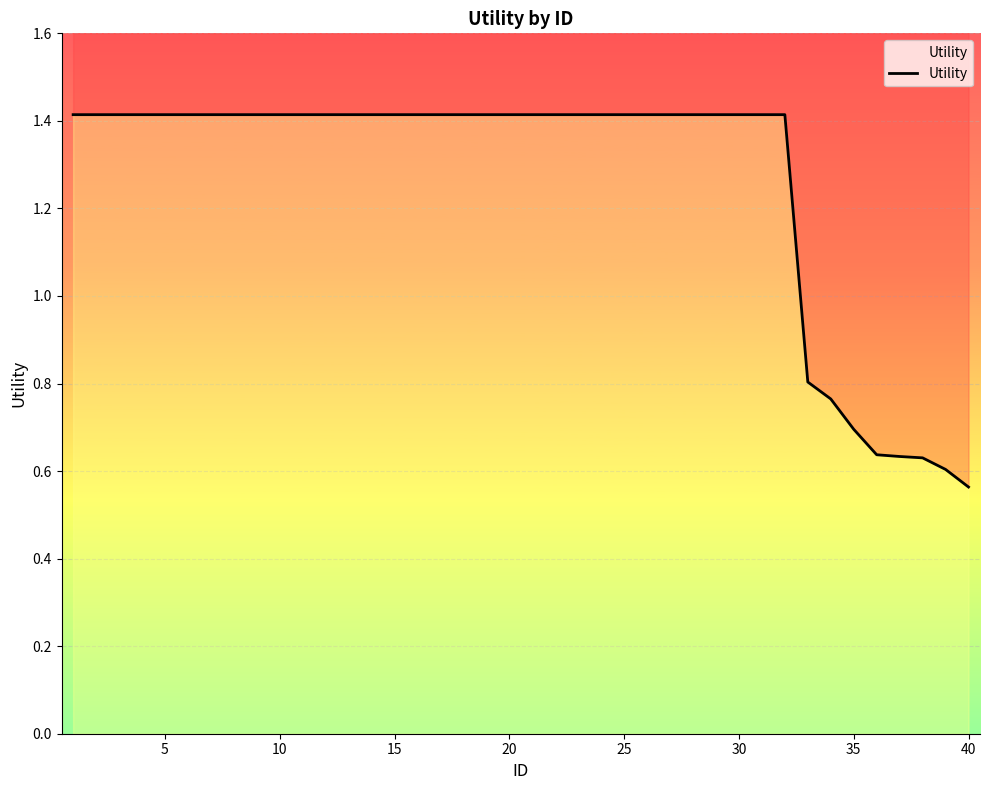

What is the minimum value shown in the chart?

0.6